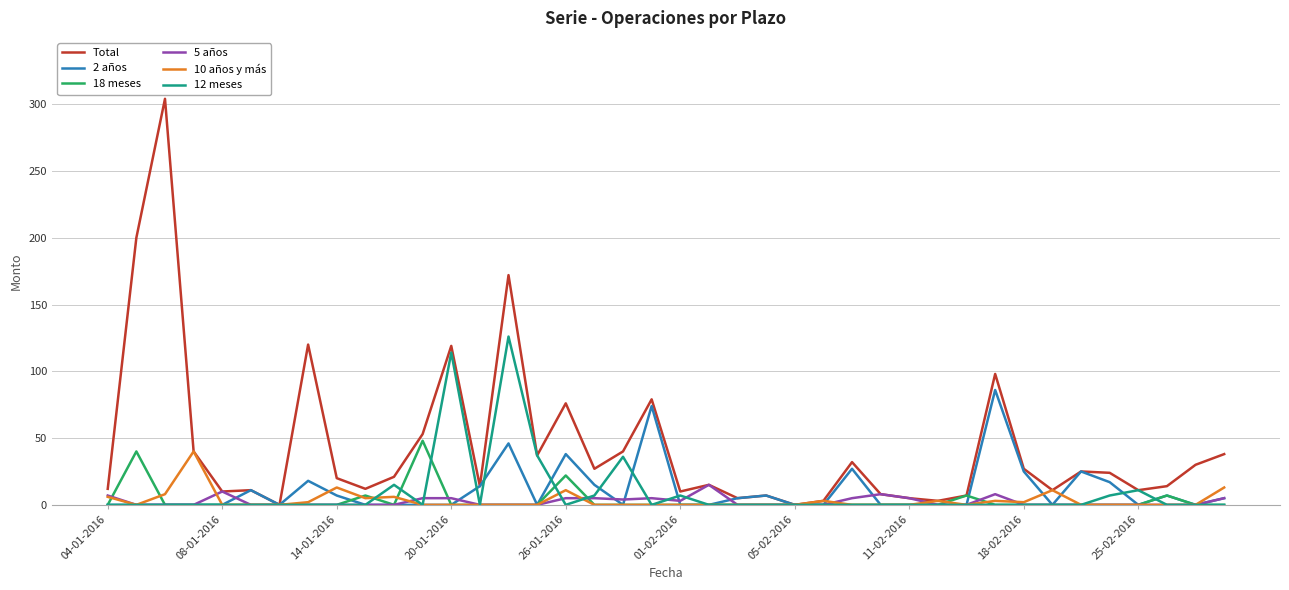

Which series has the largest range (max minus min)?

Total